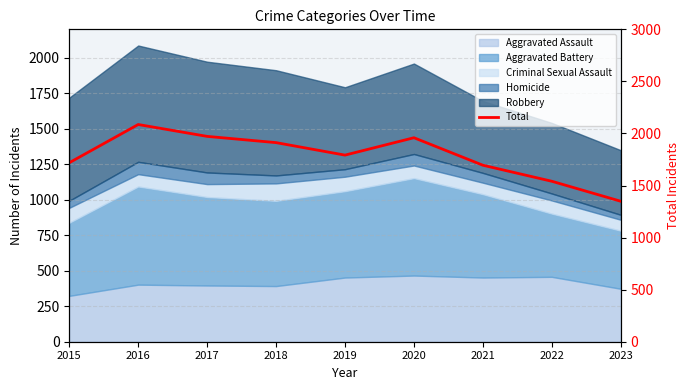

The value at 2022 is 886. True or false?

False